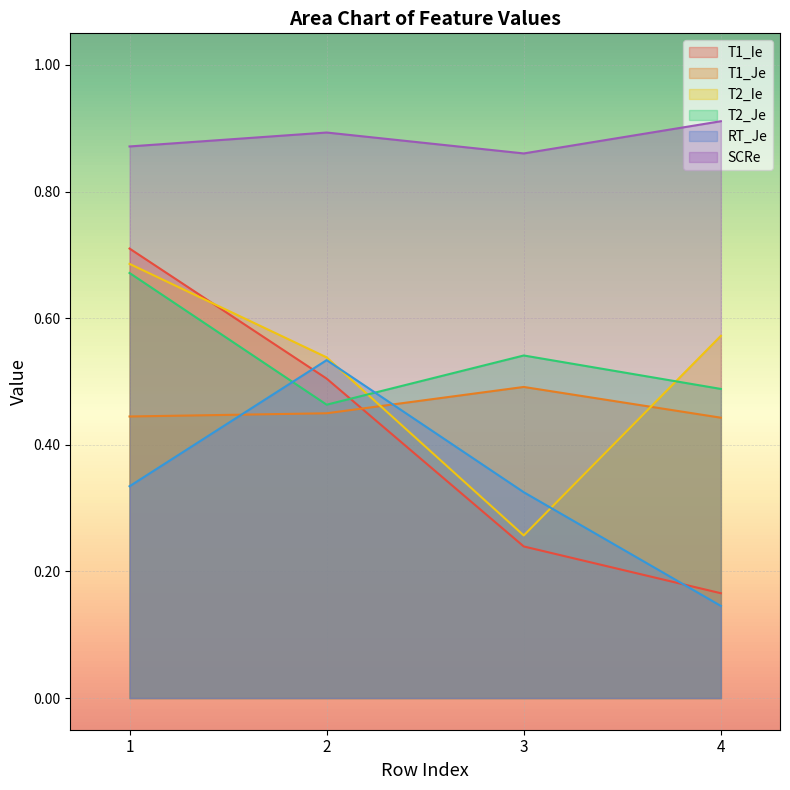

What is the approximate value of T1_Ie at 3?

0.2